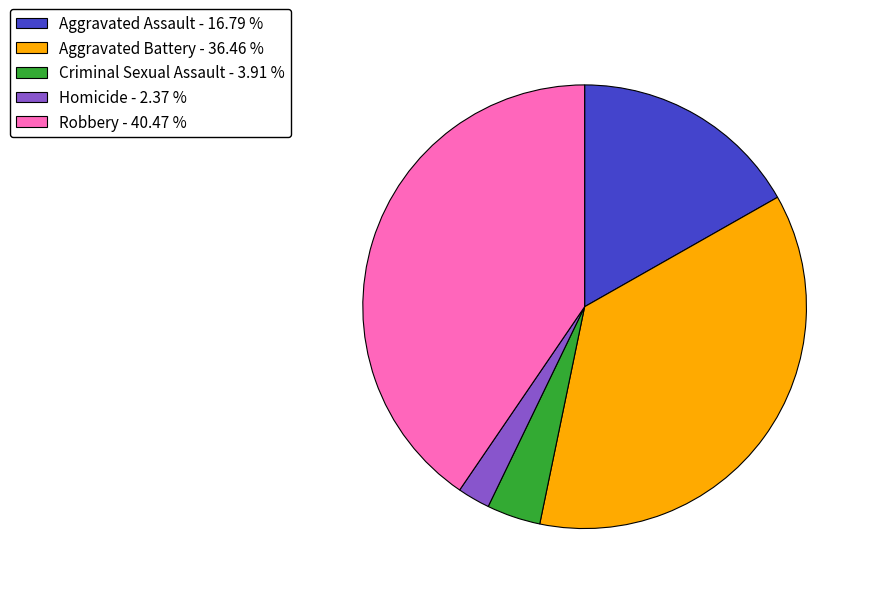

Which slice is the largest?

Robbery